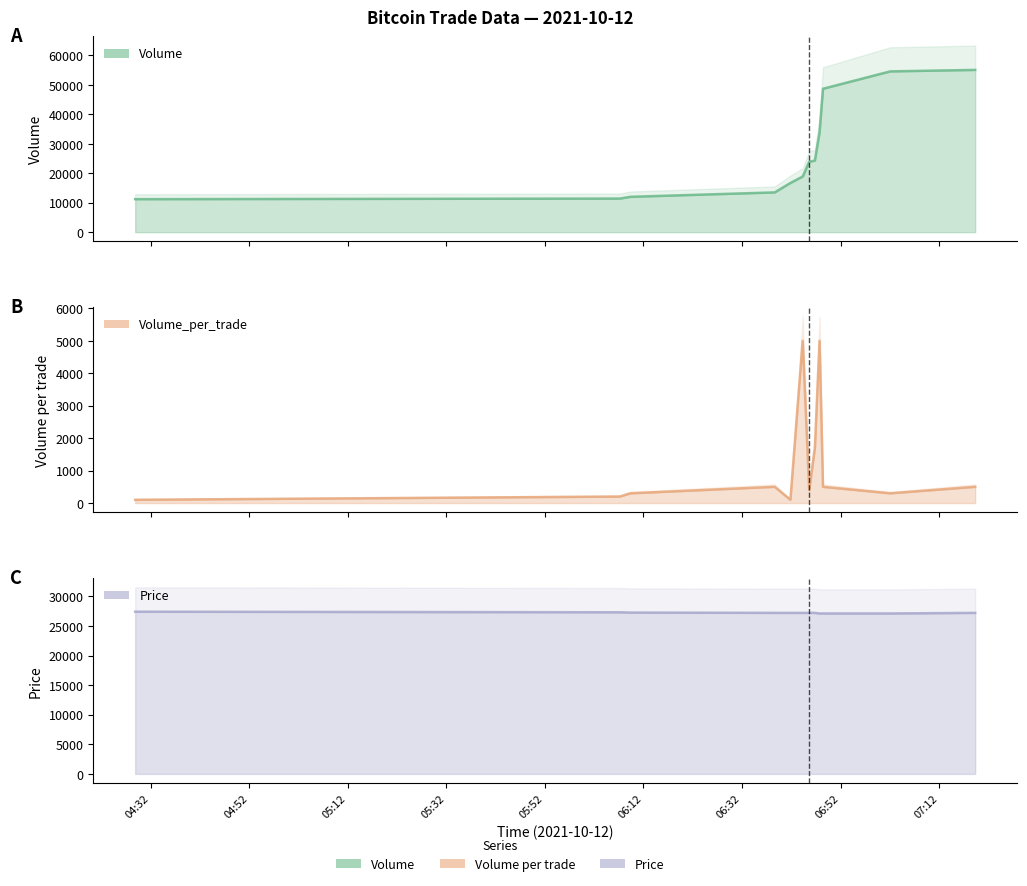

Between 2021-10-12 07:02:04 and 2021-10-12 06:09:21, which is larger?

2021-10-12 07:02:04